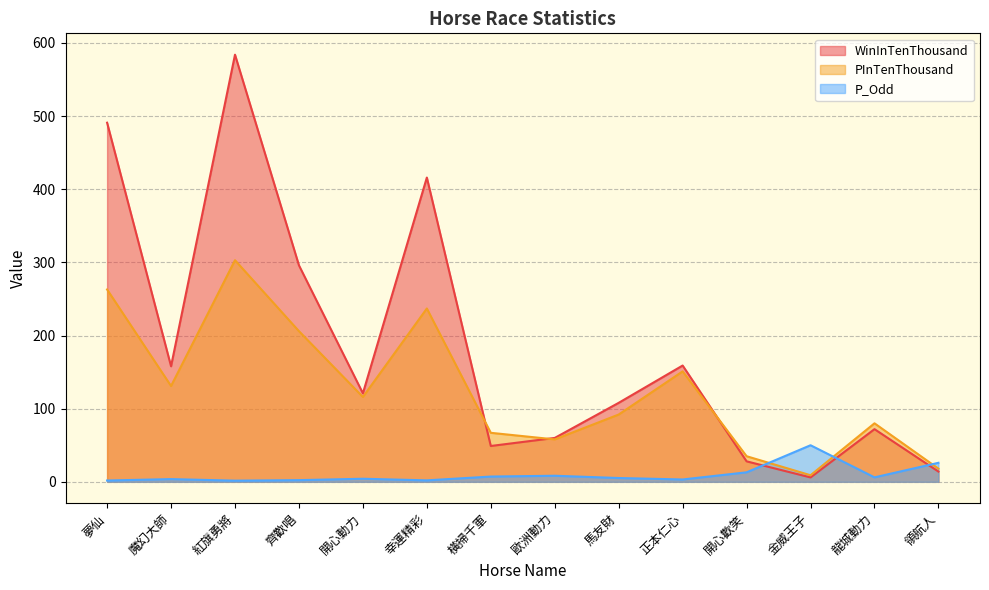

What is the label of the 3rd point from the left?

紅旗勇將